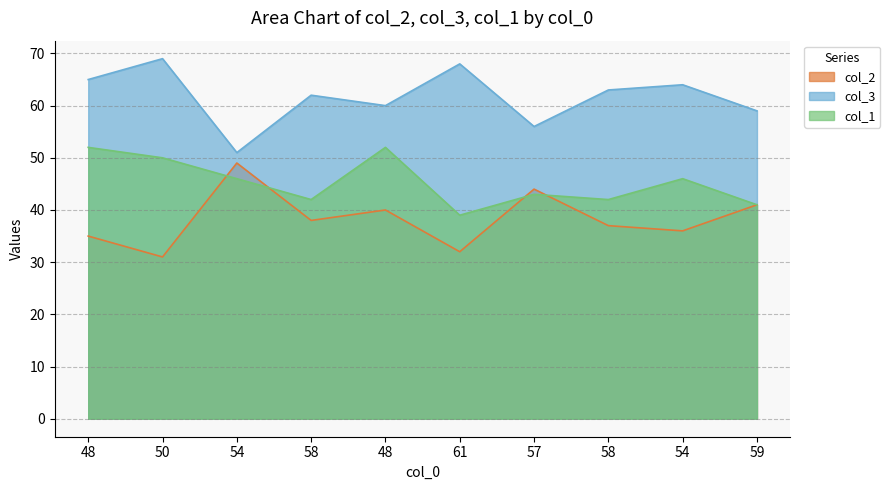

What is the label of the 7th point from the left?

57